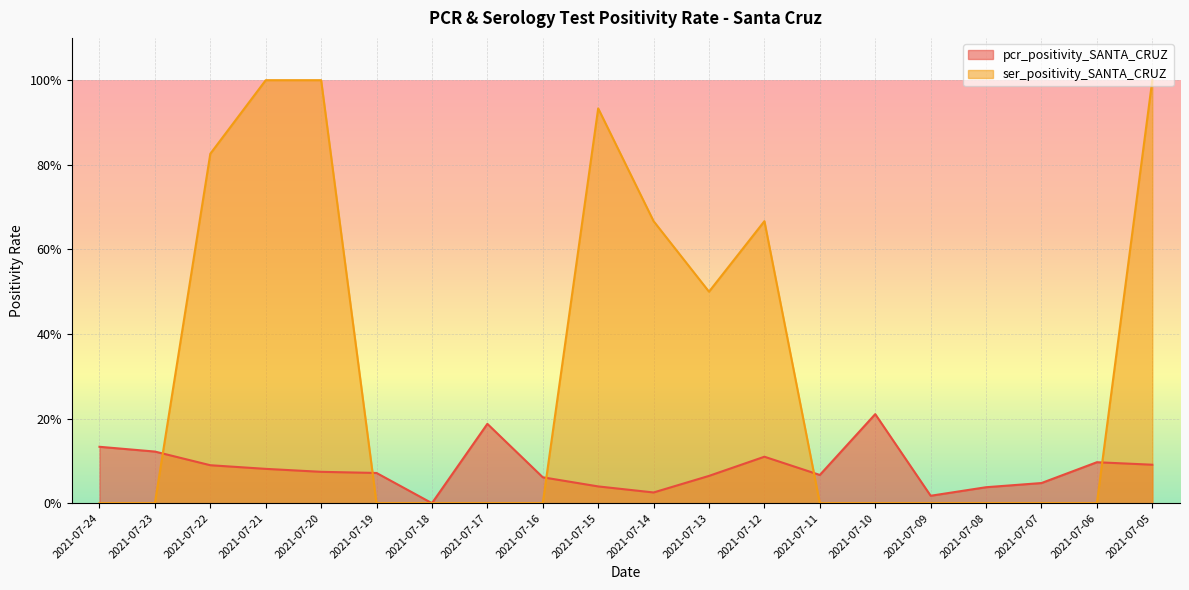

What are all the series names shown in the legend?

pcr_positivity_SANTA_CRUZ, ser_positivity_SANTA_CRUZ